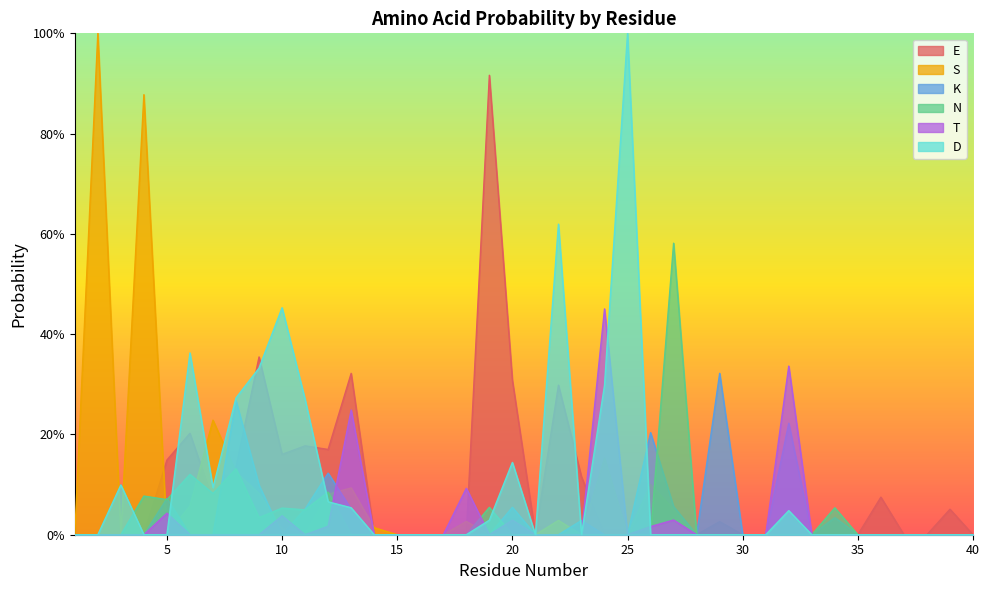

At which label does S reach its peak?

2